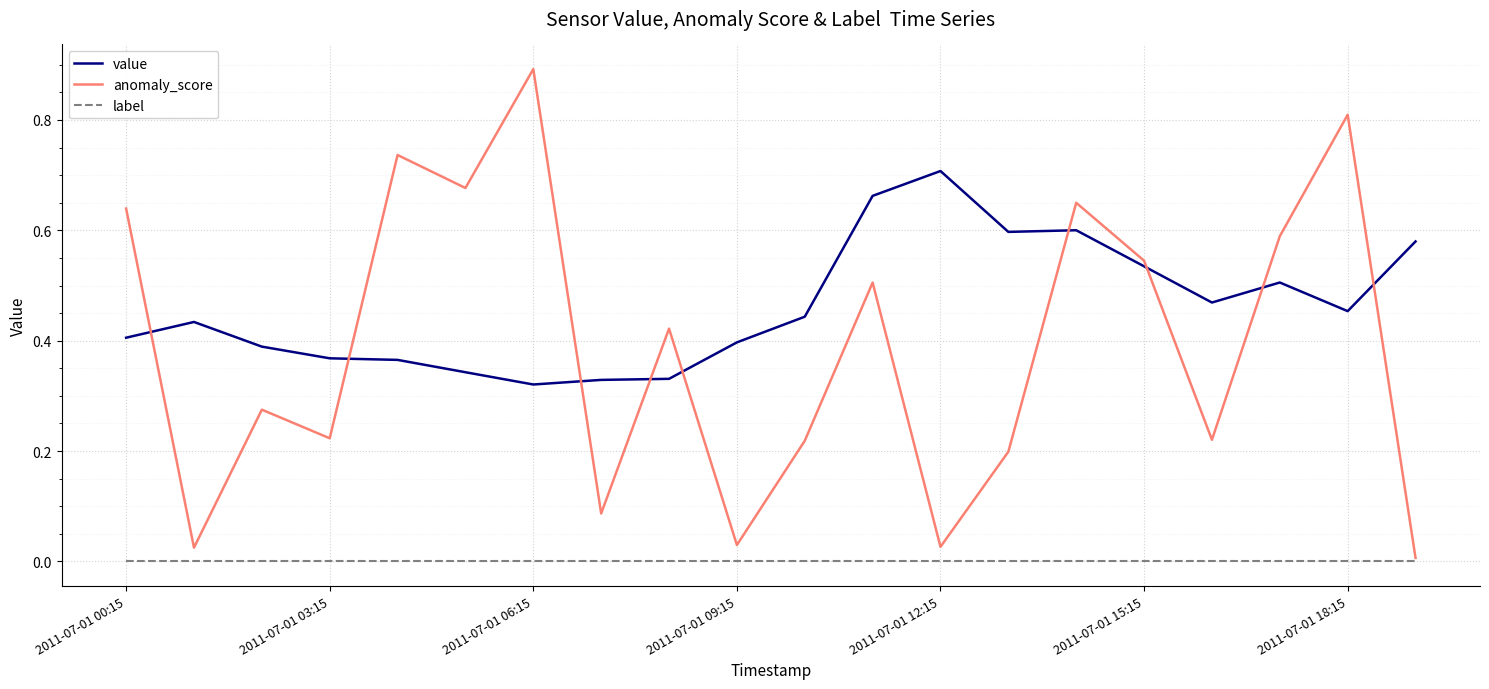

Rank the series by their maximum value, from lowest to highest.

label, value, anomaly_score